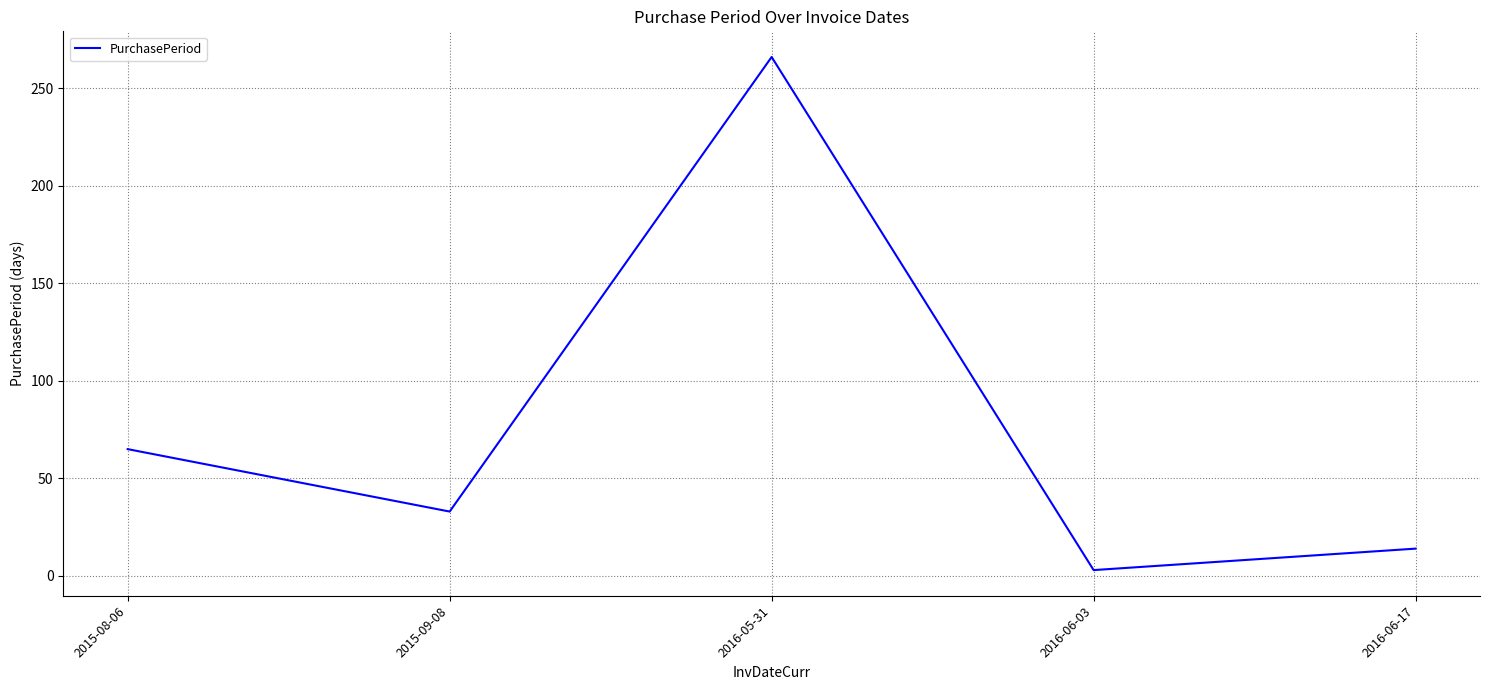

What is the difference between the maximum and minimum values?

263